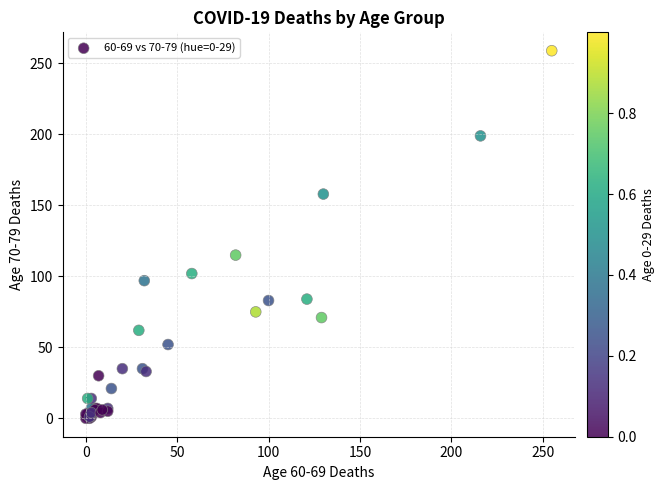

What Y value in the scatter plot is closest to 129?

115